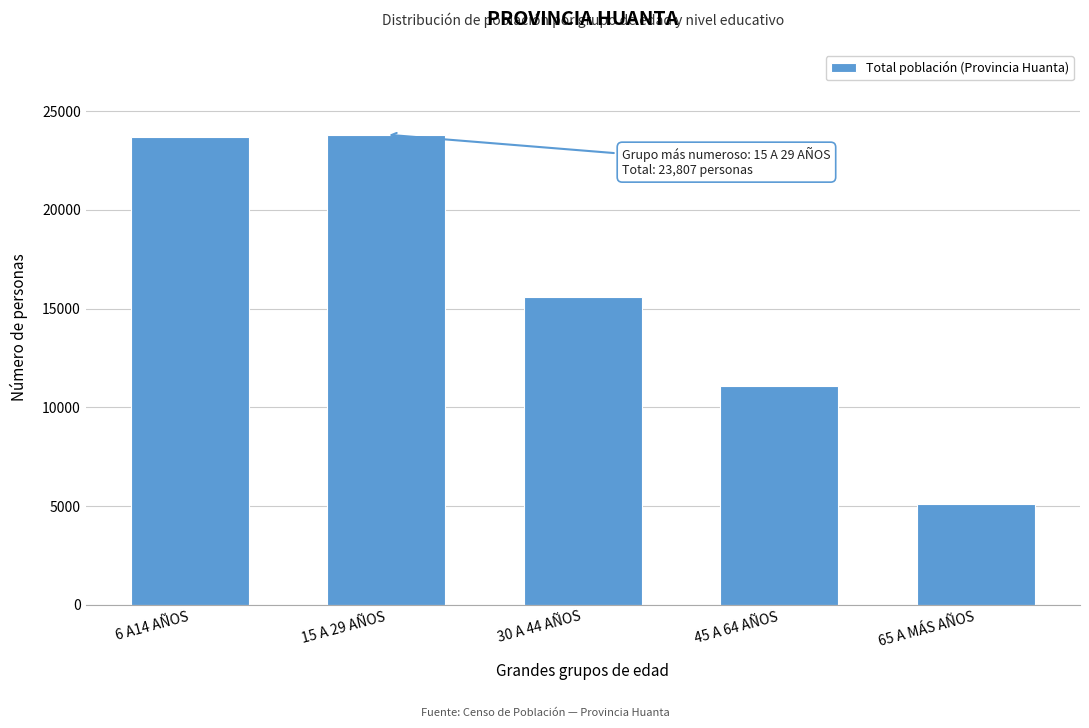

Reading right to left, list all the values displayed in this chart.

5093	11087	15563	23807	23683